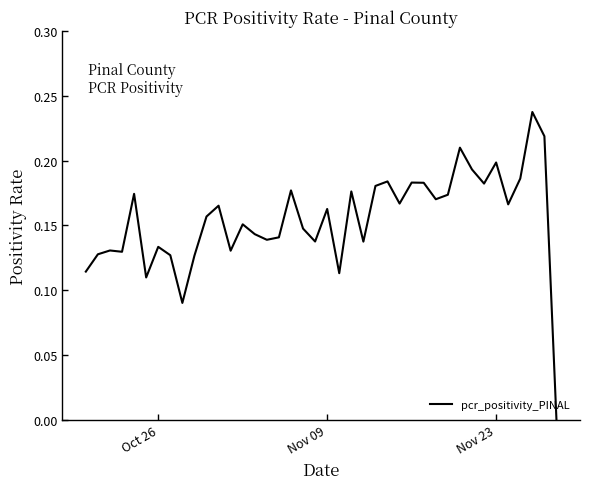

Reading left to right, list all the values displayed in this chart.

0.1	0.1	0.1	0.1	0.2	0.1	0.1	0.1	0.1	0.1	0.2	0.2	0.1	0.2	0.1	0.1	0.1	0.2	0.1	0.1	0.2	0.1	0.2	0.1	0.2	0.2	0.2	0.2	0.2	0.2	0.2	0.2	0.2	0.2	0.2	0.2	0.2	0.2	0.2	0.0